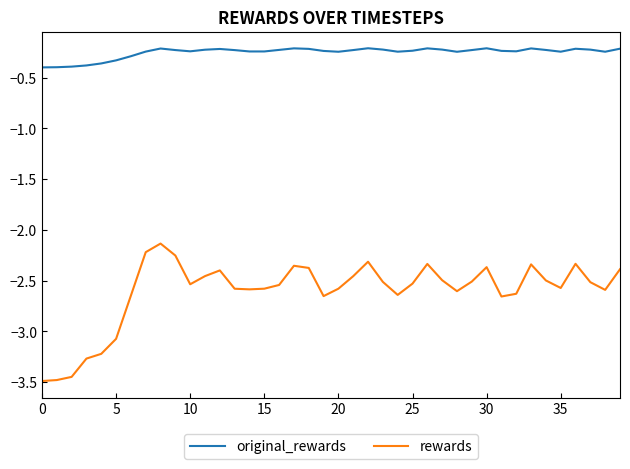

What is the highest value of the rewards series?

-2.1